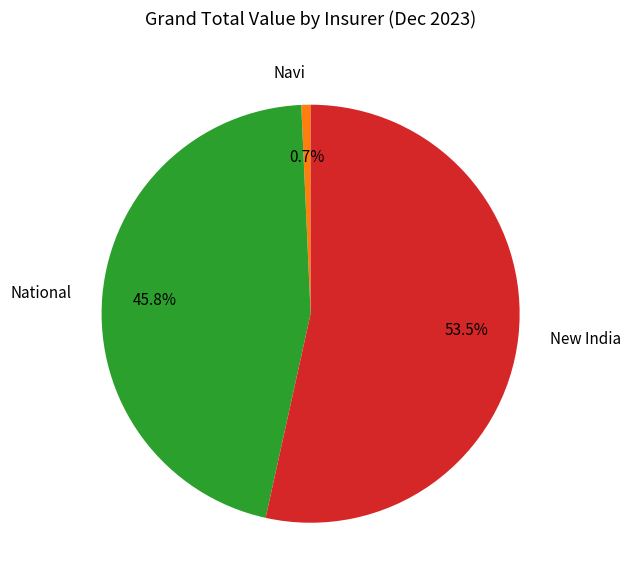

Is New India the majority of the pie?

Yes